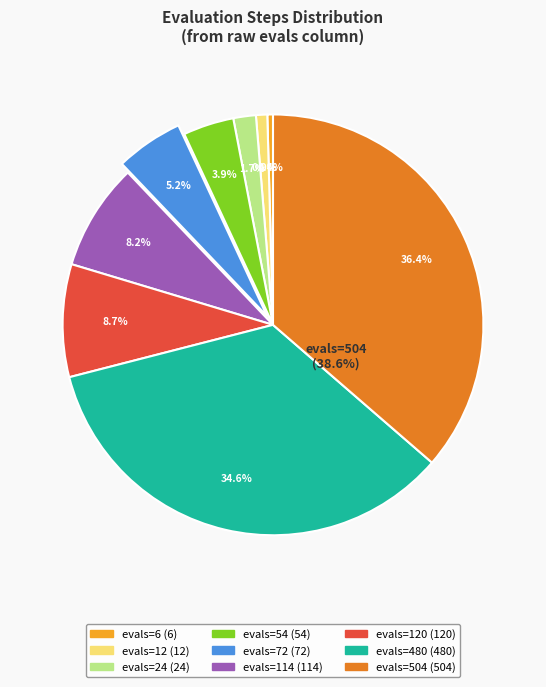

How many segments does this pie chart have?

9